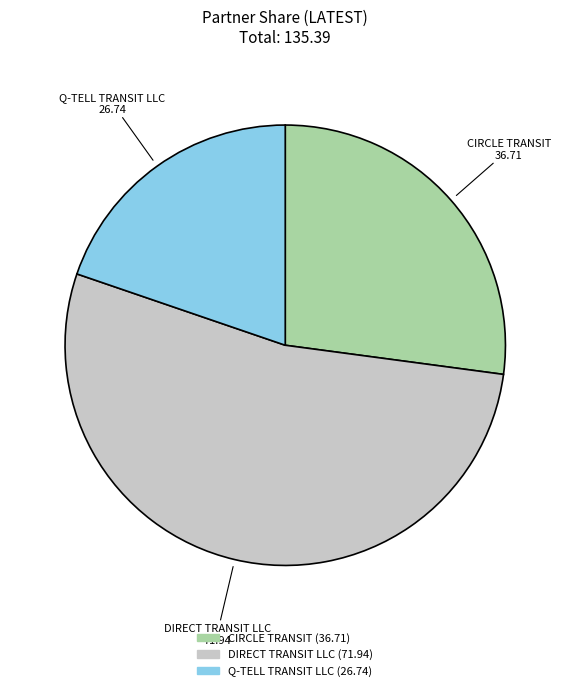

Is there any slice that represents more than half of the pie?

Yes